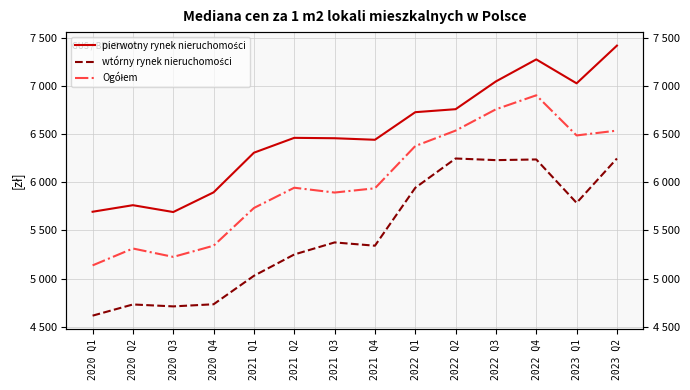

At which category does wtórny rynek nieruchomości reach its first local valley?

2020 Q3